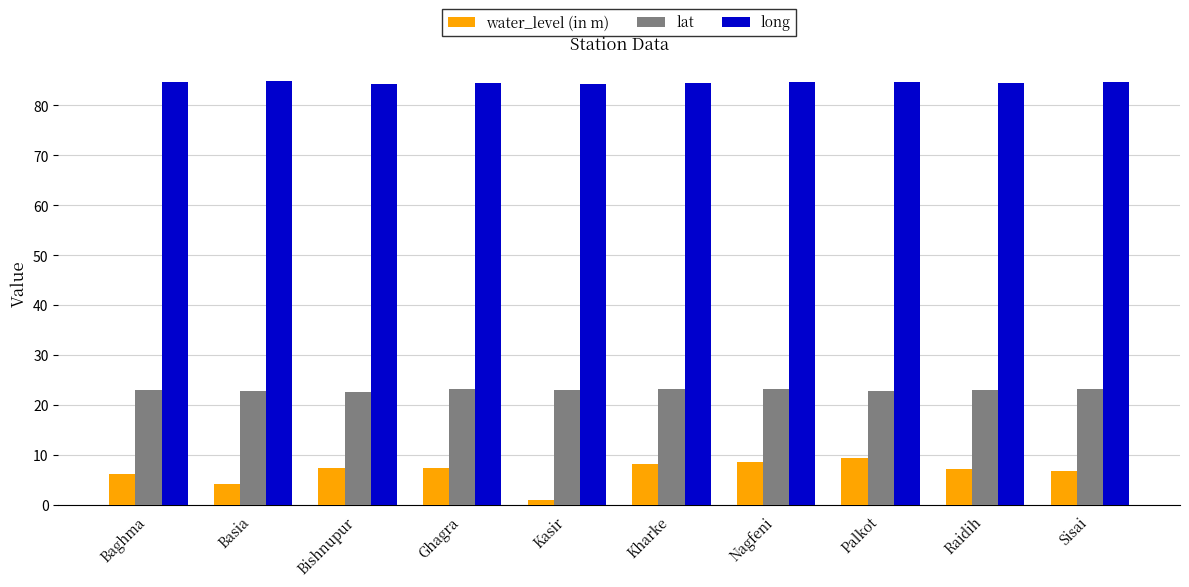

What is the average value of the lat series?

23.0